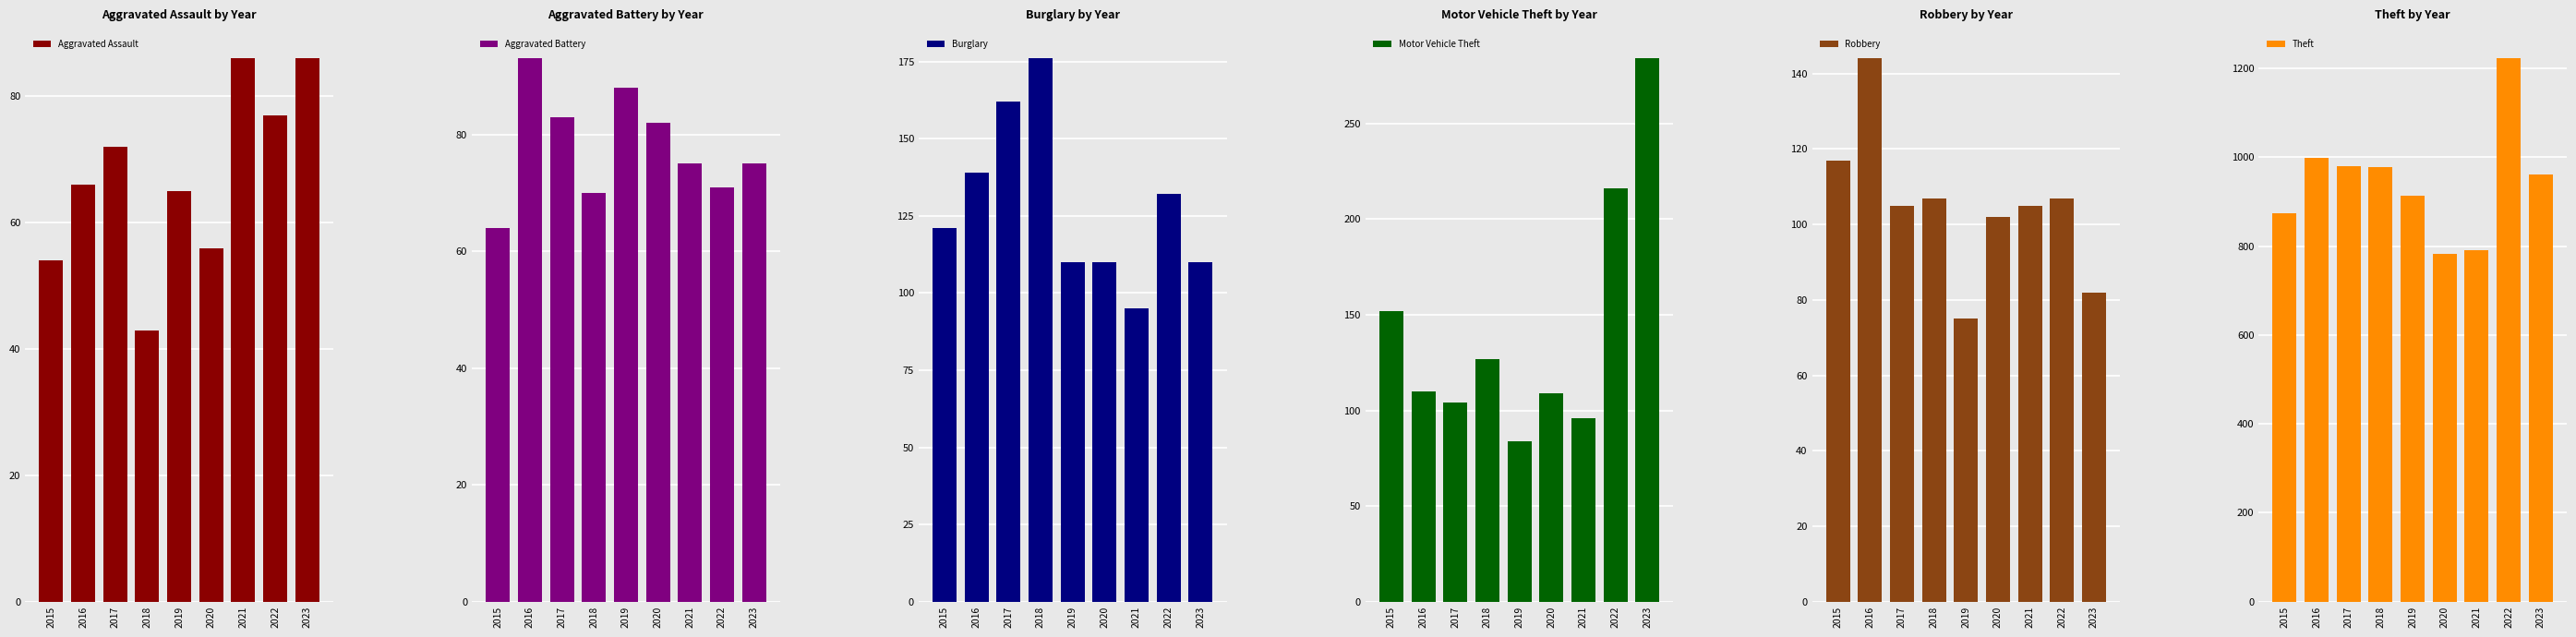

At which label does Robbery reach its minimum?

2019